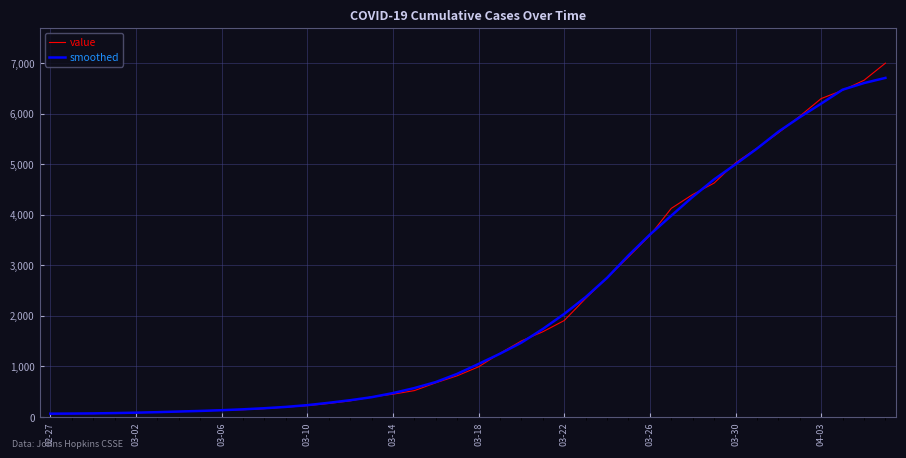

What is the highest value of the smoothed series?

6704.0